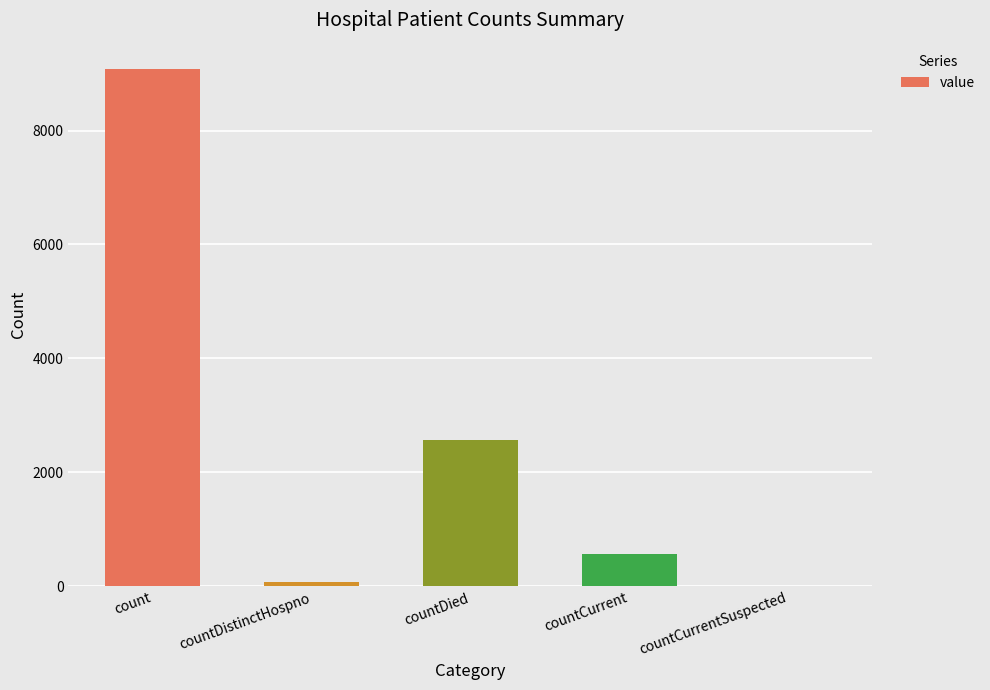

How many distinct data groups are displayed?

1